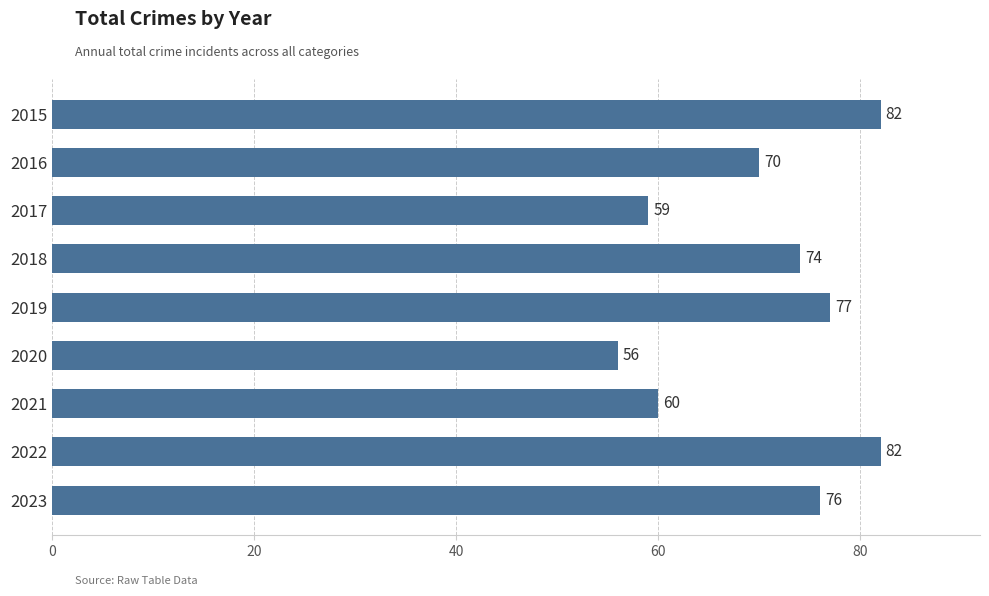

Reading top to bottom, what are all the values shown in this chart?

82	70	59	74	77	56	60	82	76